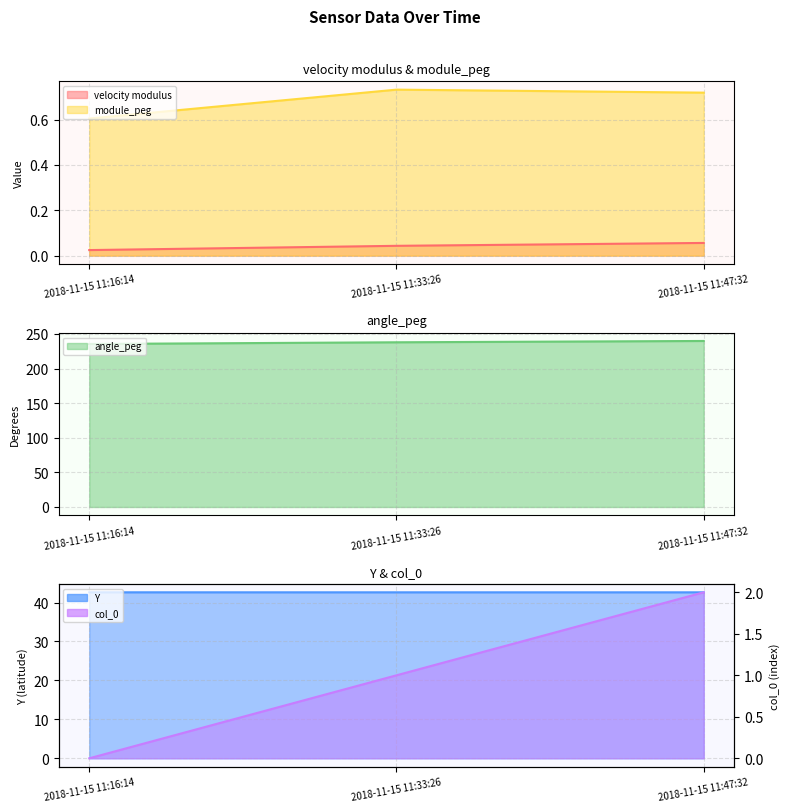

Reading left to right, extract all data points from this chart.

velocity modulus: 0.0	0.0	0.1
module_peg: 0.6	0.7	0.7
angle_peg: 235.6	238.0	239.9
Y: 42.6	42.6	42.6
col_0: 0.0	1.0	2.0